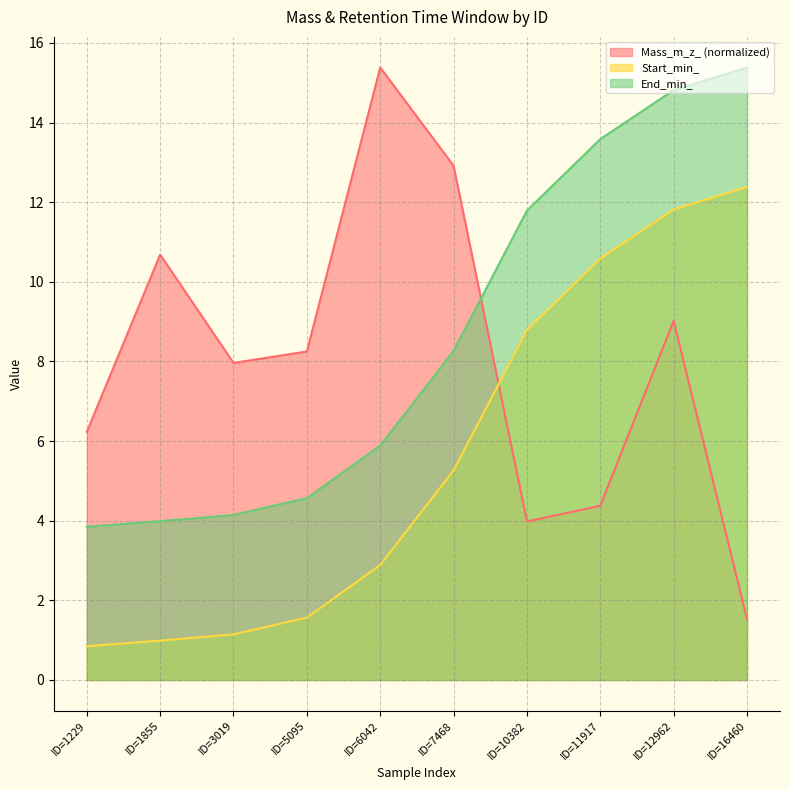

Reading right to left, transcribe all the data shown in this chart.

Mass_m_z_: 1.5	9.0	4.4	4.0	12.9	15.4	8.3	8.0	10.7	6.2
Start_min_: 12.4	11.8	10.6	8.8	5.3	2.9	1.6	1.1	1.0	0.8
End_min_: 15.4	14.8	13.6	11.8	8.3	5.9	4.6	4.1	4.0	3.8